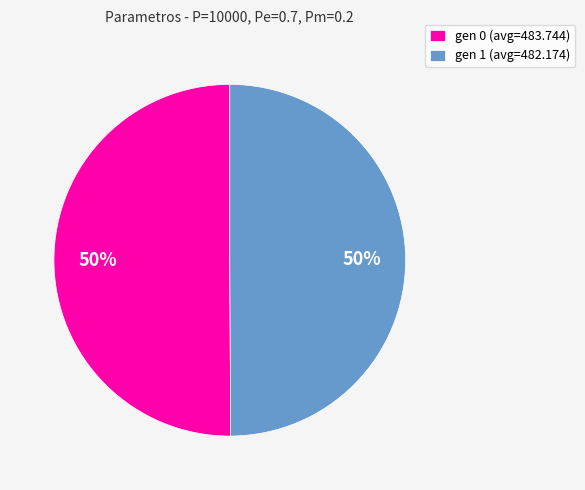

Count the number of slices in the pie.

2